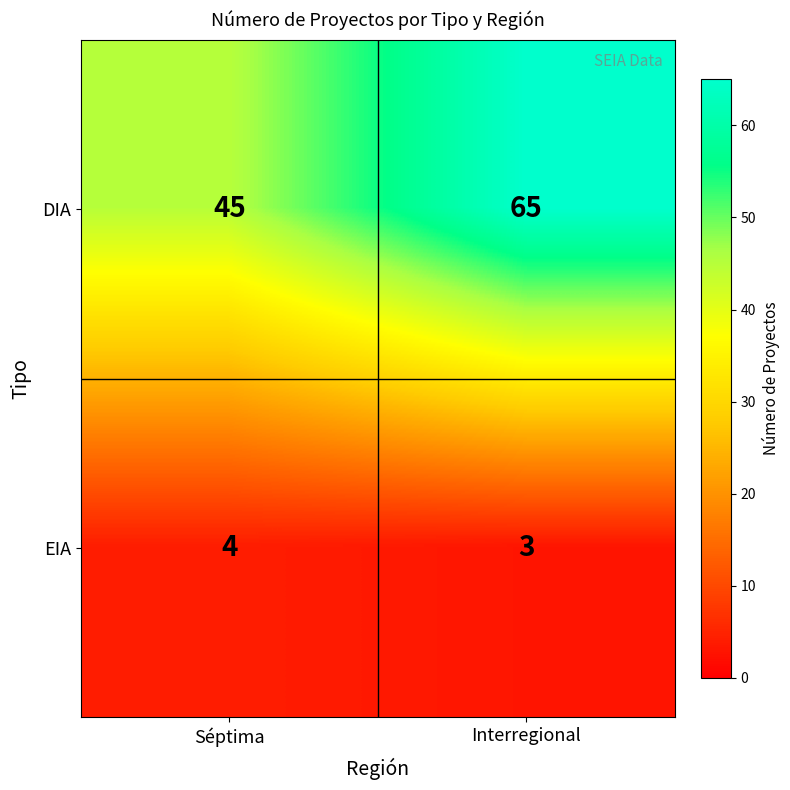

List the series in order of their overall mean, highest first.

DIA, EIA